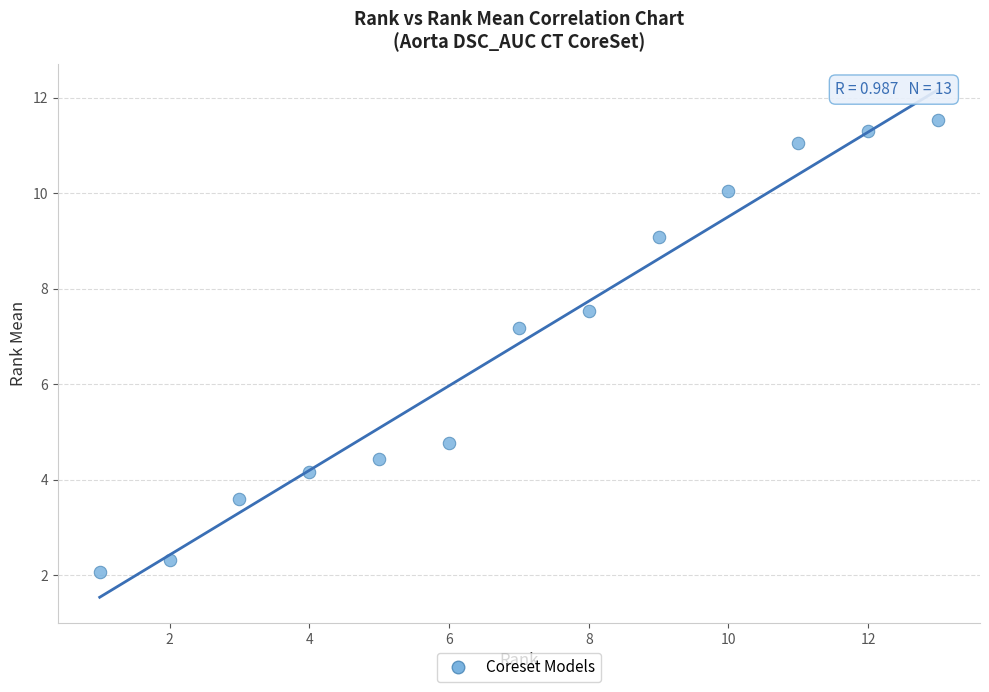

What is the range of Y values (max minus min)?

9.5